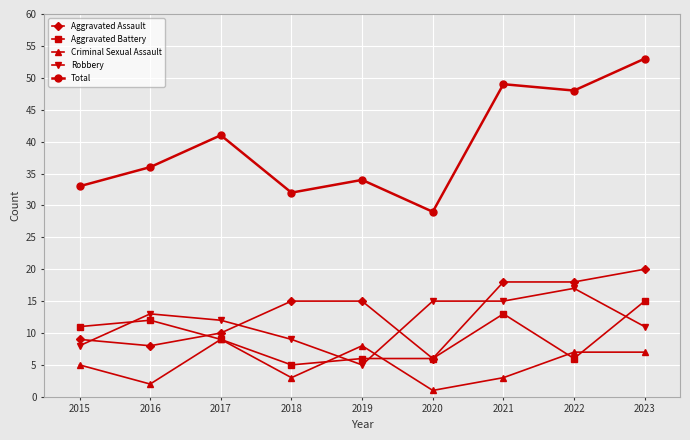

At which label is Criminal Sexual Assault closest to 5?

2015